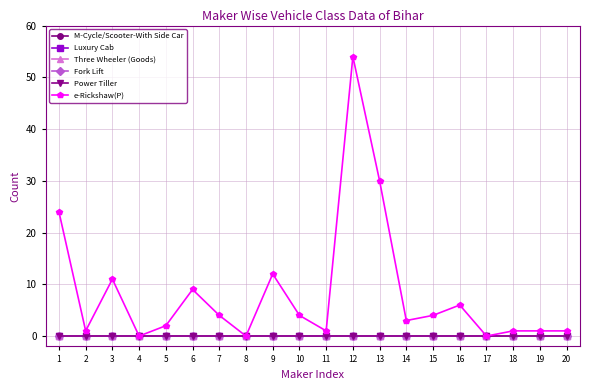

True or false: Fork Lift has a value of 0 at 7.

True